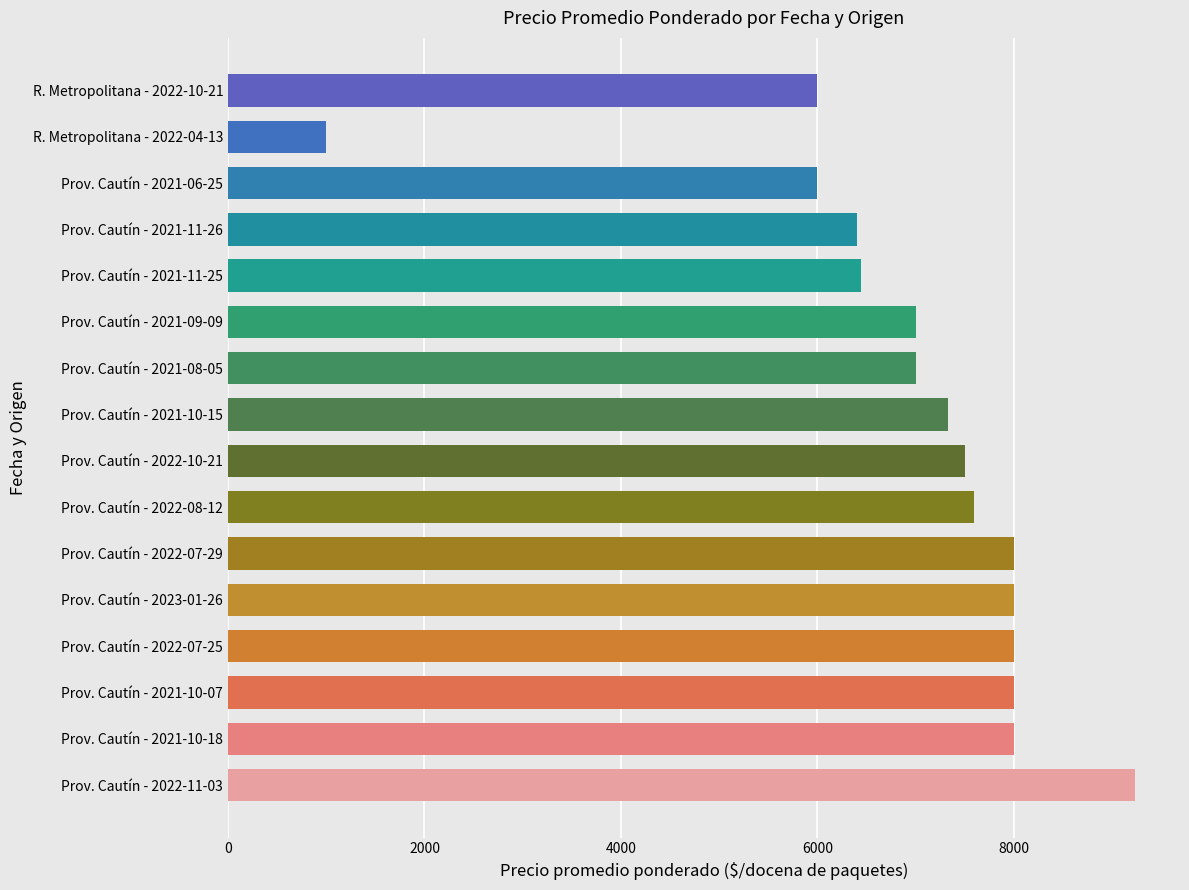

Read the value at Prov. Cautín - 2021-10-15, to the nearest 100.

7300